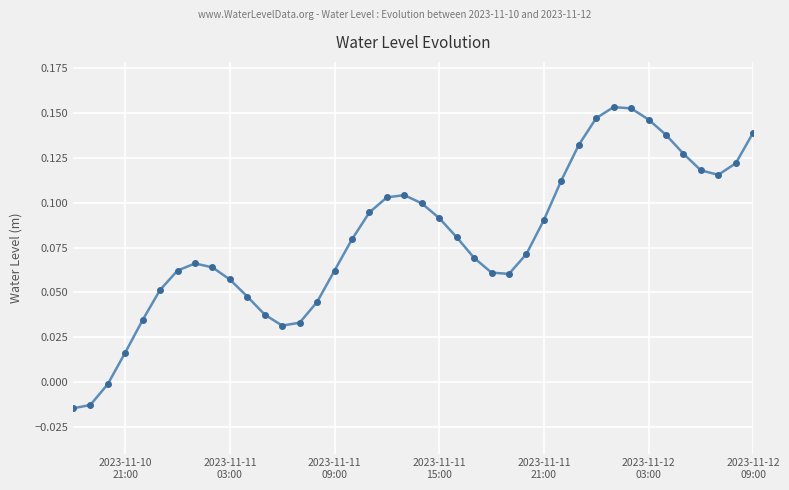

How many lines are shown in the chart?

1